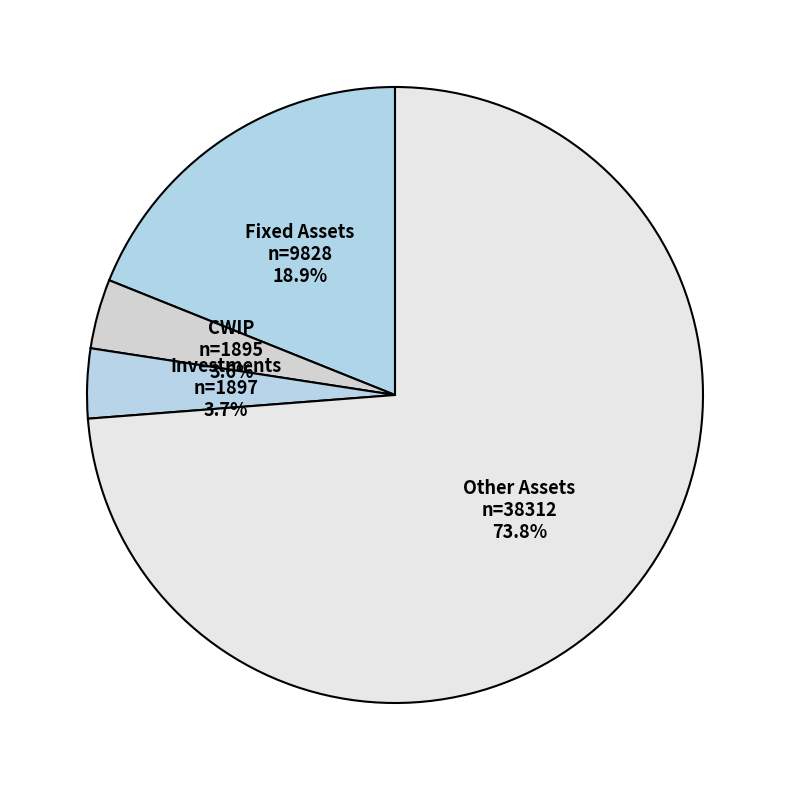

Does any single category account for the majority?

Yes